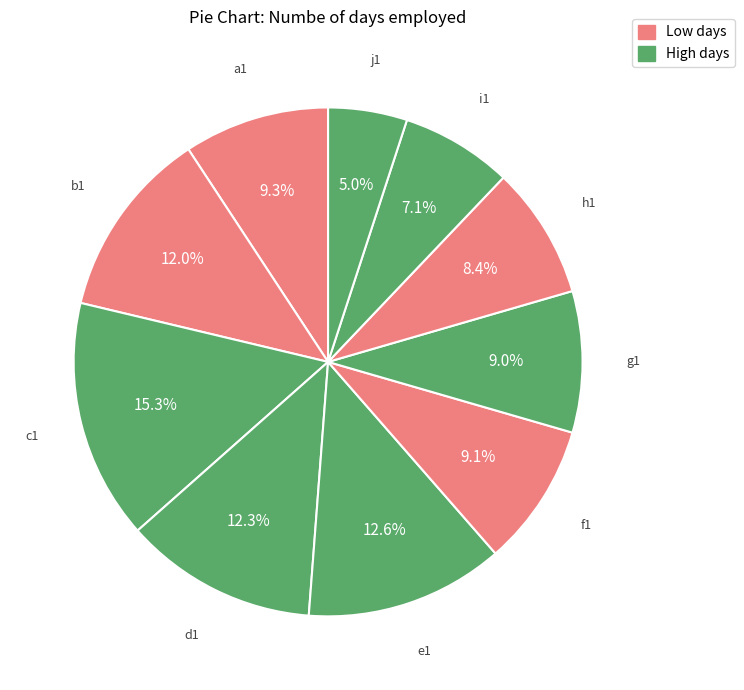

The h1 slice represents 1% of the pie. True or false?

False